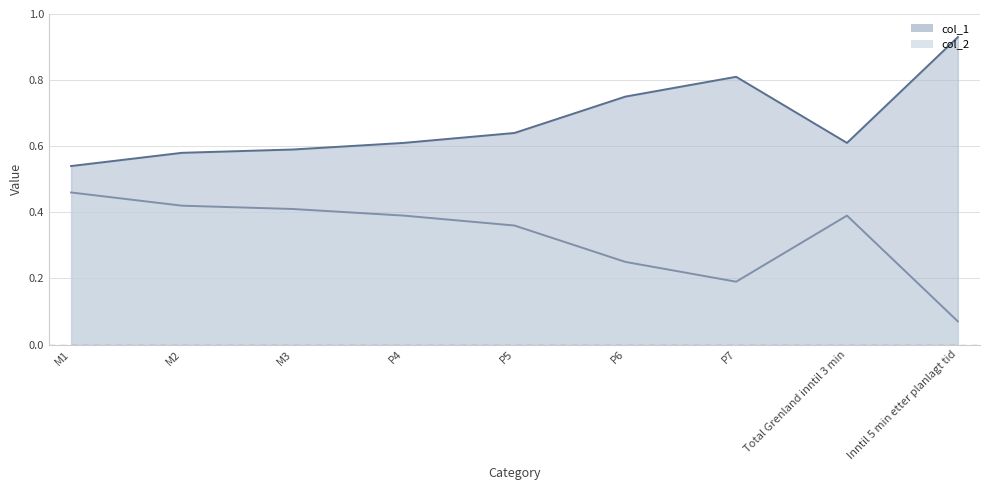

Does the chart display data point markers on the line(s)?

No